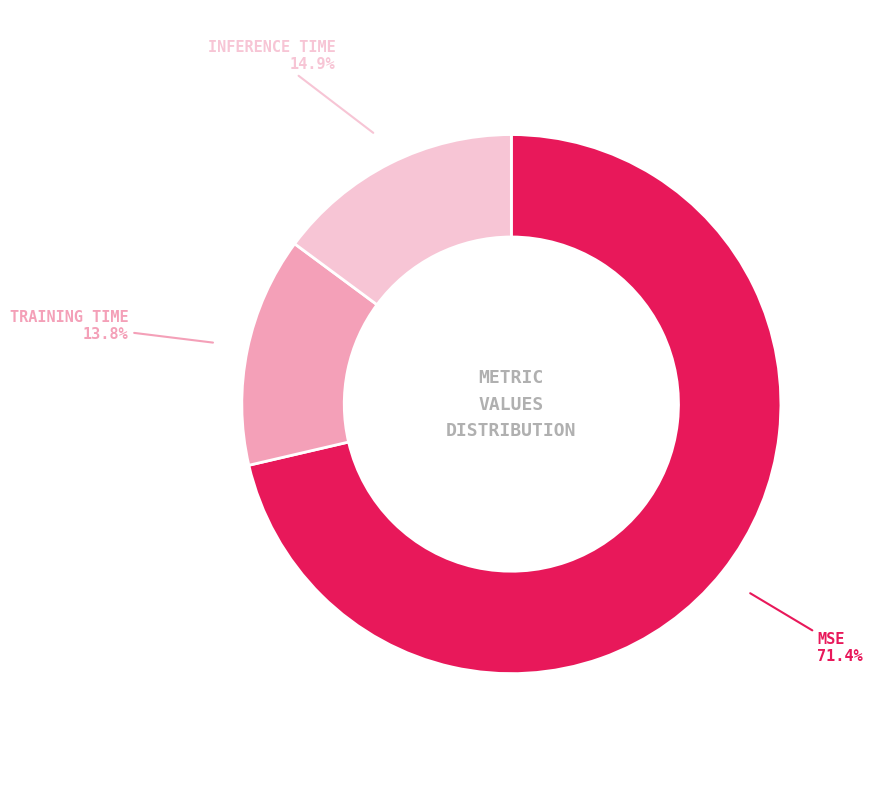

Does any single category account for the majority?

Yes